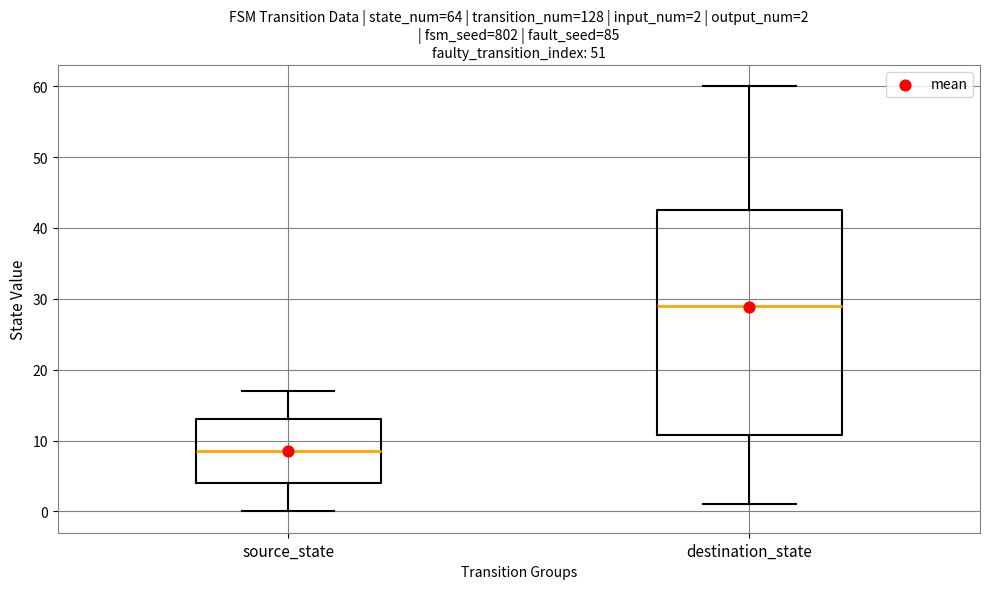

Which box's median line is the lowest?

source_state